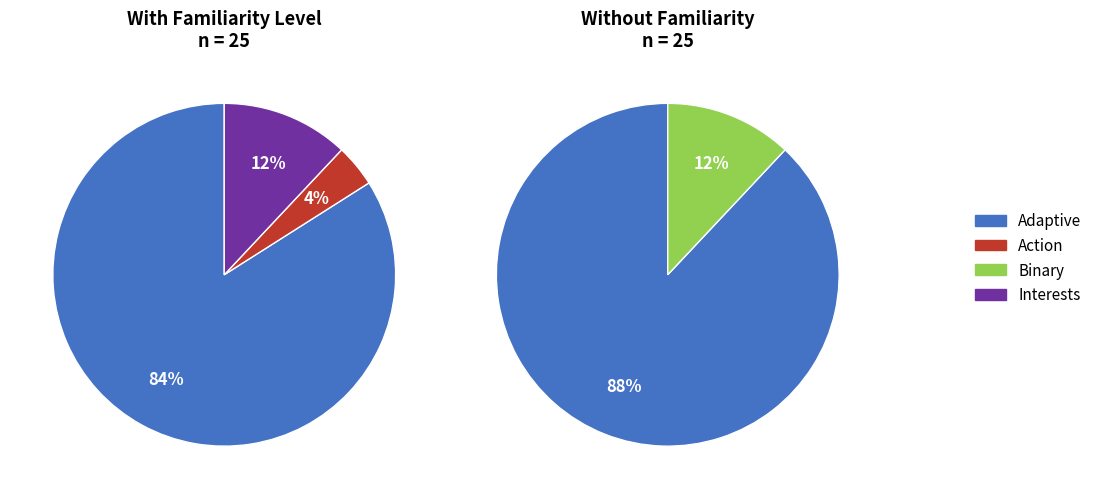

Is the sum of Binary and Interests greater than half?

No